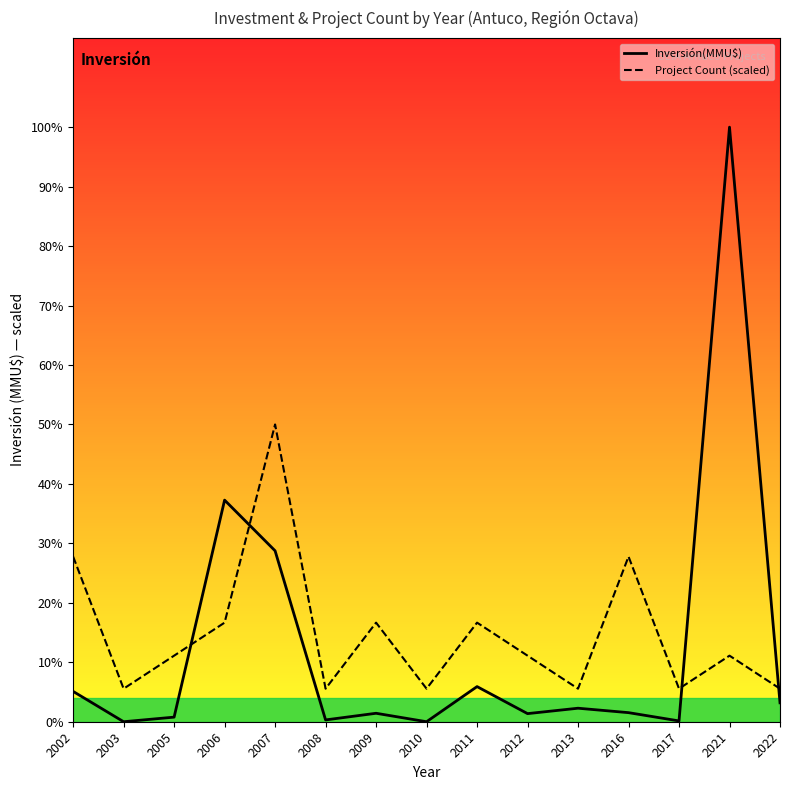

What is the value of the Inversión(MMU$) point at the 5th from the left?

6325.0